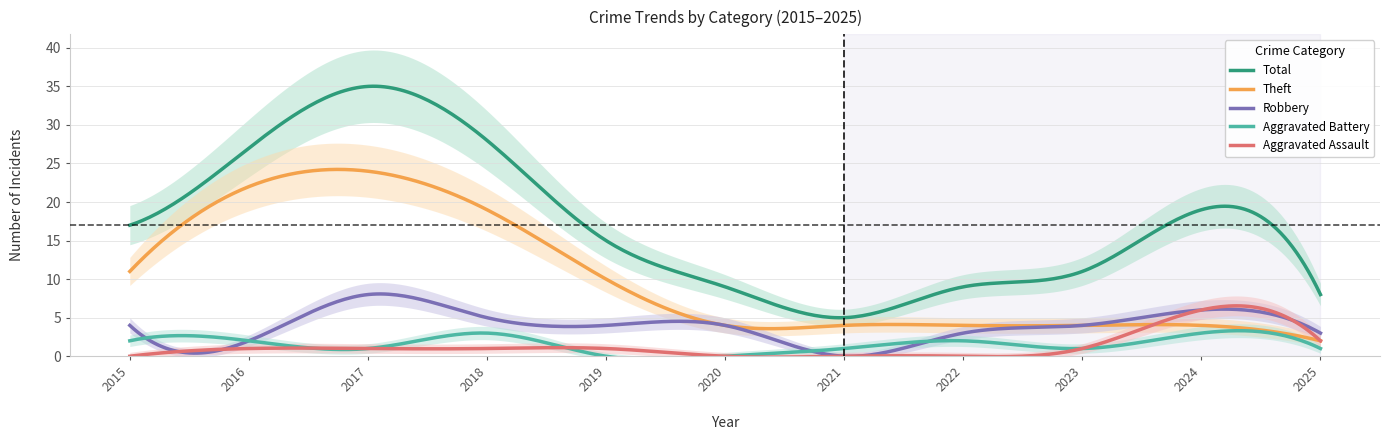

Reading left to right, extract all data points from this chart.

Aggravated Assault: 2015=0	2016=1	2017=1	2018=1	2019=1	2020=0	2021=0	2022=0	2023=1	2024=6	2025=2
Aggravated Battery: 2015=2	2016=2	2017=1	2018=3	2019=0	2020=0	2021=1	2022=2	2023=1	2024=3	2025=1
Robbery: 2015=4	2016=2	2017=8	2018=5	2019=4	2020=4	2021=0	2022=3	2023=4	2024=6	2025=3
Theft: 2015=11	2016=22	2017=24	2018=19	2019=10	2020=4	2021=4	2022=4	2023=4	2024=4	2025=2
Total: 2015=17	2016=27	2017=35	2018=28	2019=15	2020=9	2021=5	2022=9	2023=11	2024=19	2025=8